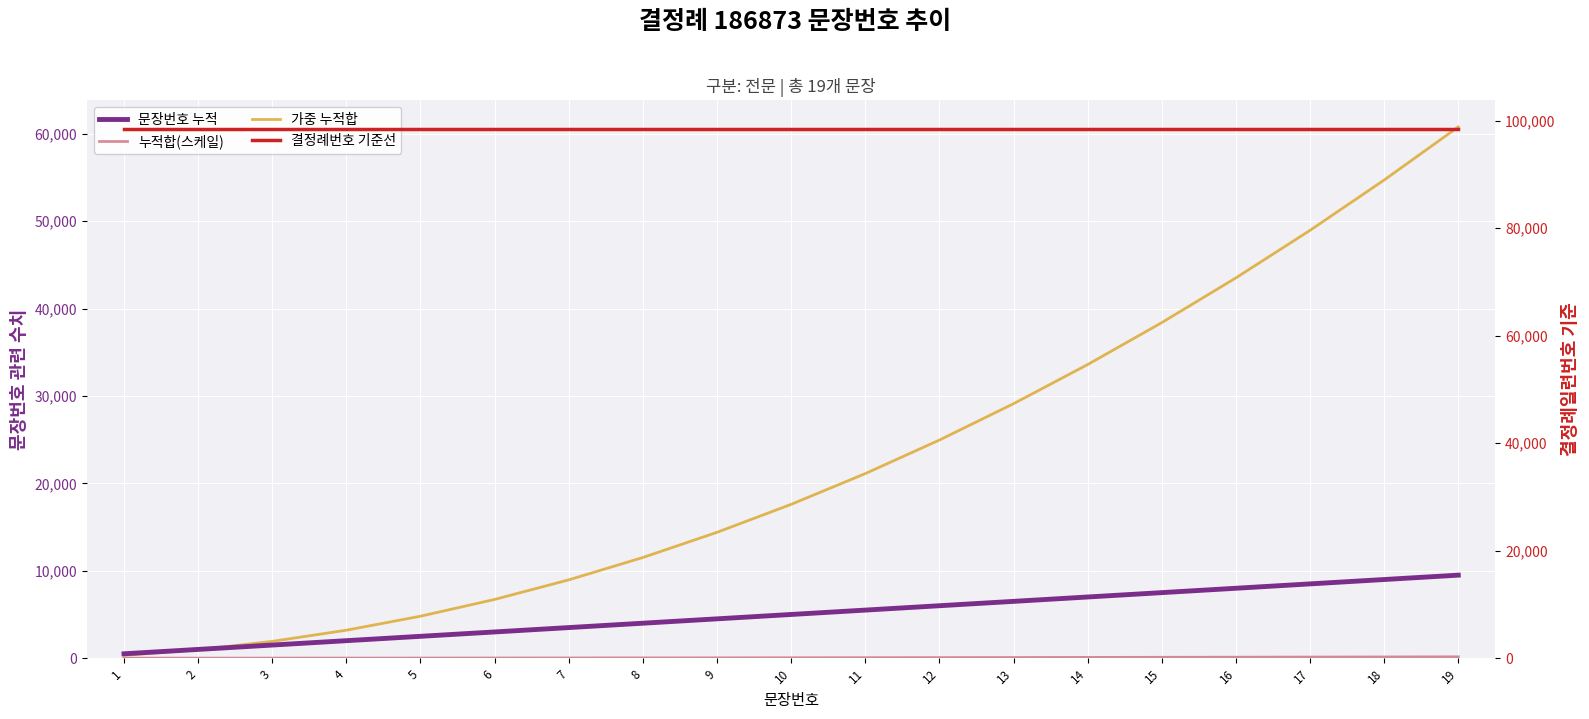

At 15, list the series in order from largest to smallest.

결정례번호 기준선, 가중 누적합, 문장번호 누적, 누적합(스케일)